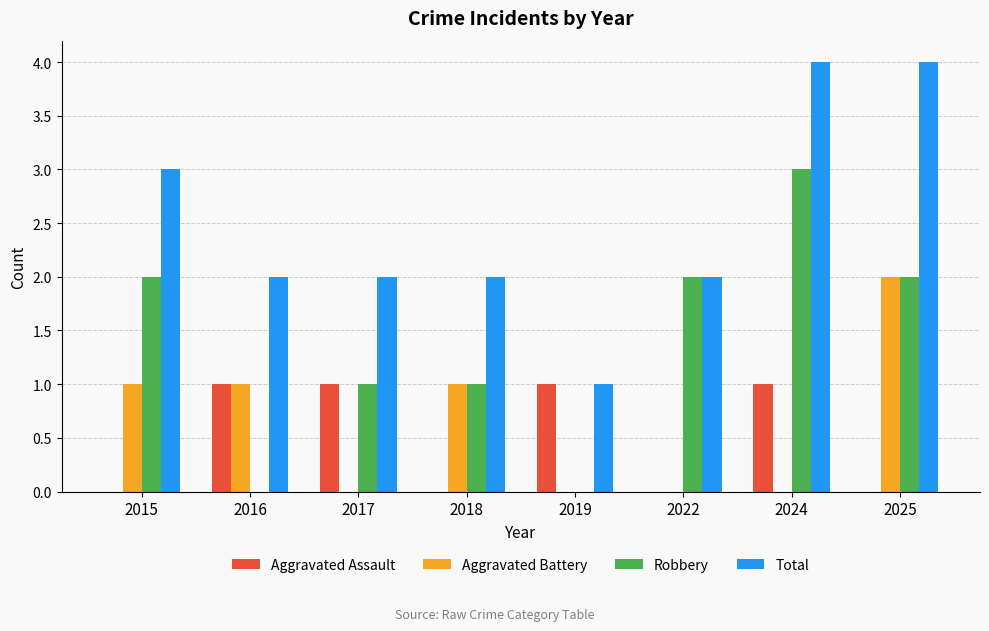

Reading left to right, list all the values displayed in this chart.

Aggravated Assault: 0	1	1	0	1	0	1	0
Aggravated Battery: 1	1	0	1	0	0	0	2
Robbery: 2	0	1	1	0	2	3	2
Total: 3	2	2	2	1	2	4	4